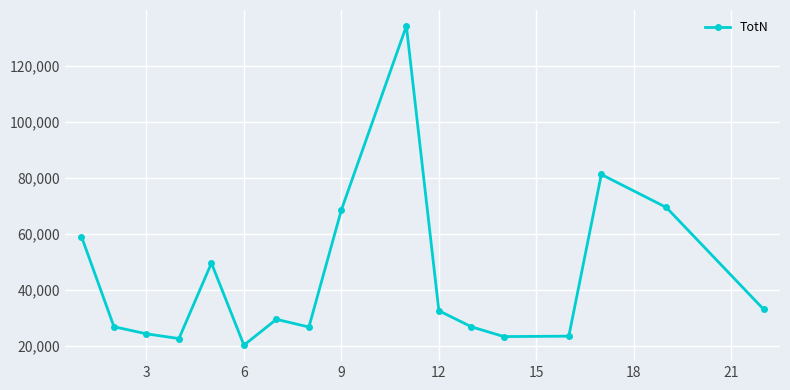

What is the greatest value displayed?

134175.0